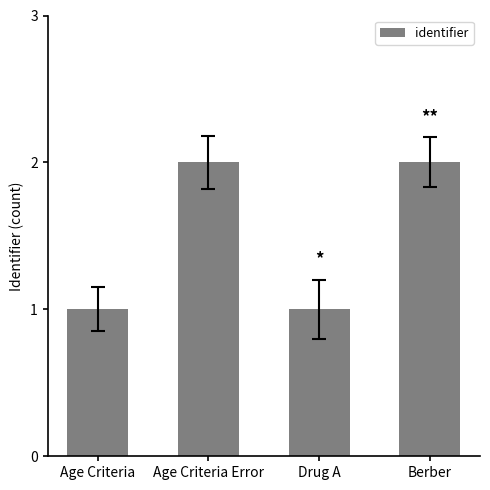

How many bars are there in total?

4